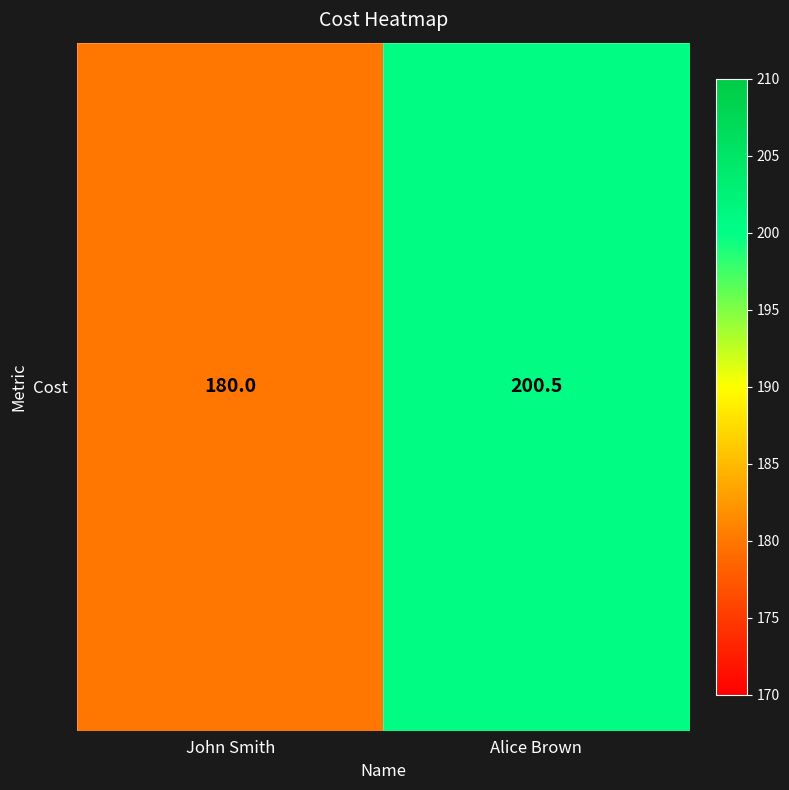

Rank the categories by value from highest to lowest.

Alice Brown, John Smith